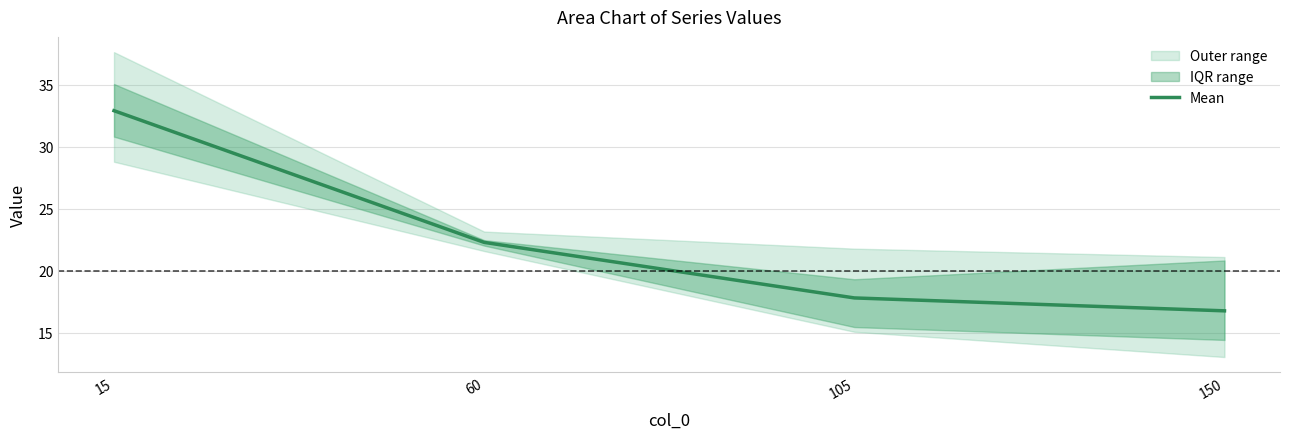

How many lines are shown in the chart?

1